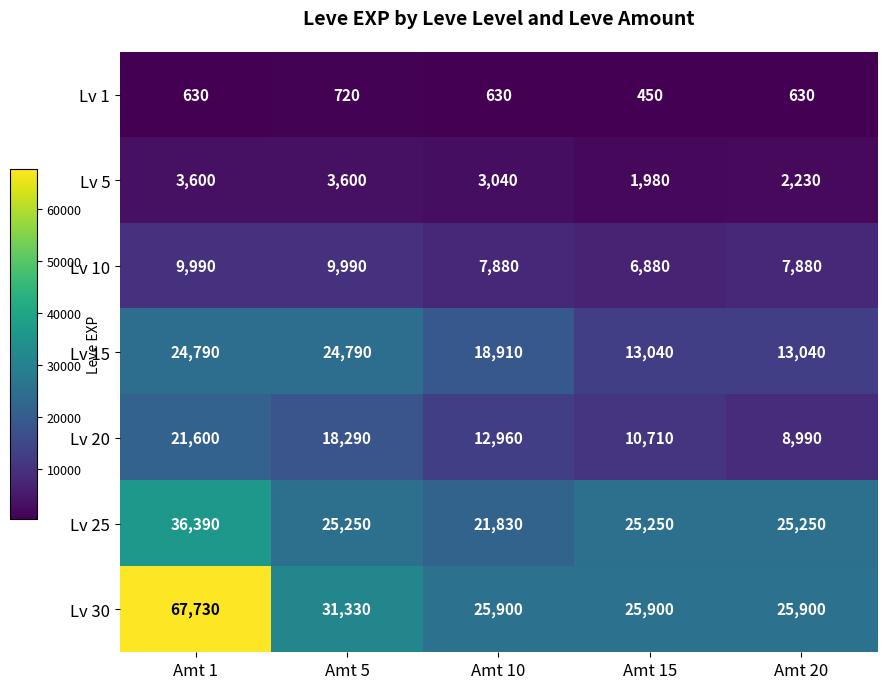

What is the sum of the Lv 10 values at Amt 5 and Amt 20?

17870